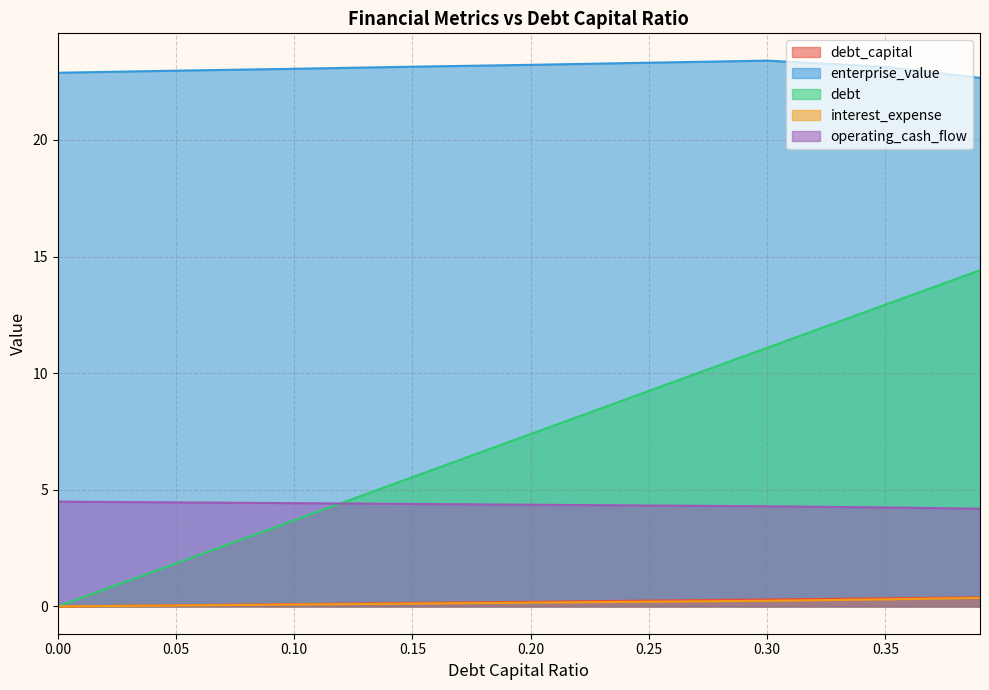

What position from the left is 0.3?

7